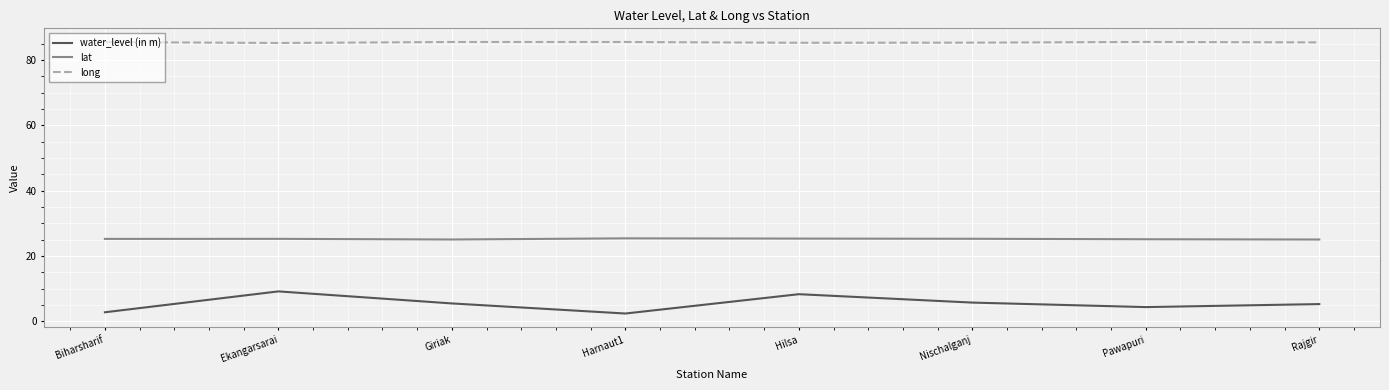

The water_level (in m) series shows 5.7 at Nischalganj. True or false?

True